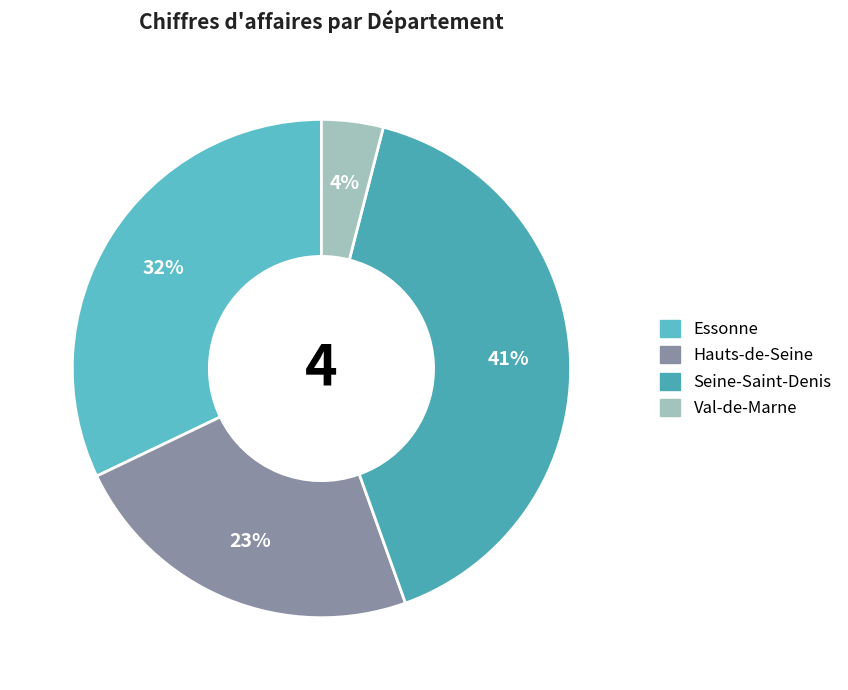

Is Essonne the majority of the pie?

No